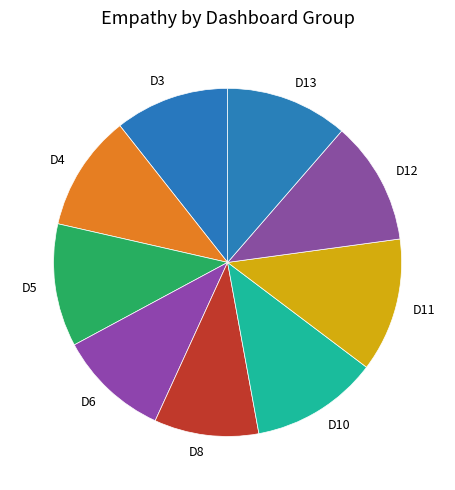

Between D3 and D13, which is larger?

D13